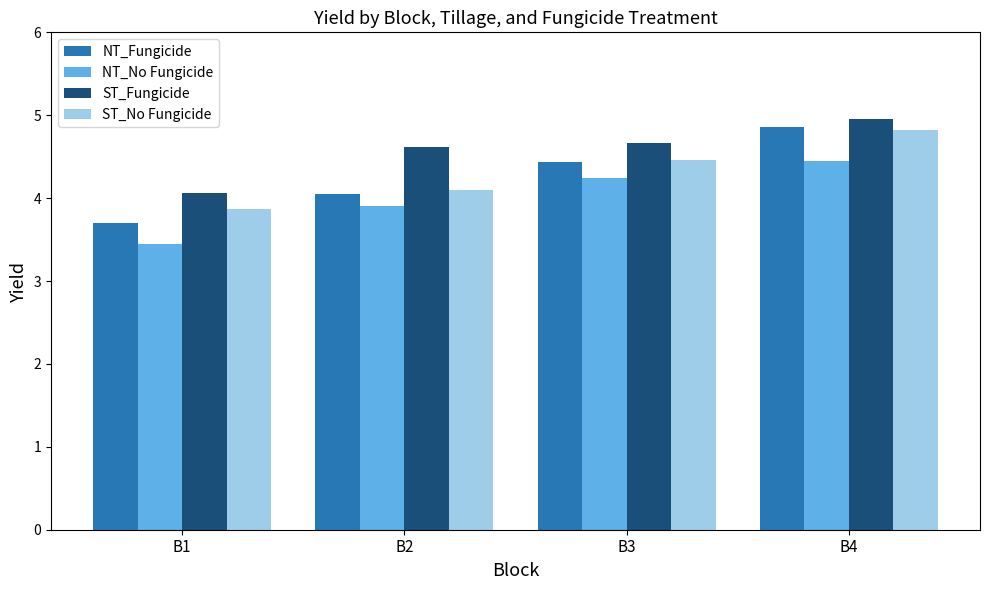

Which label corresponds to the largest value in the chart?

B4